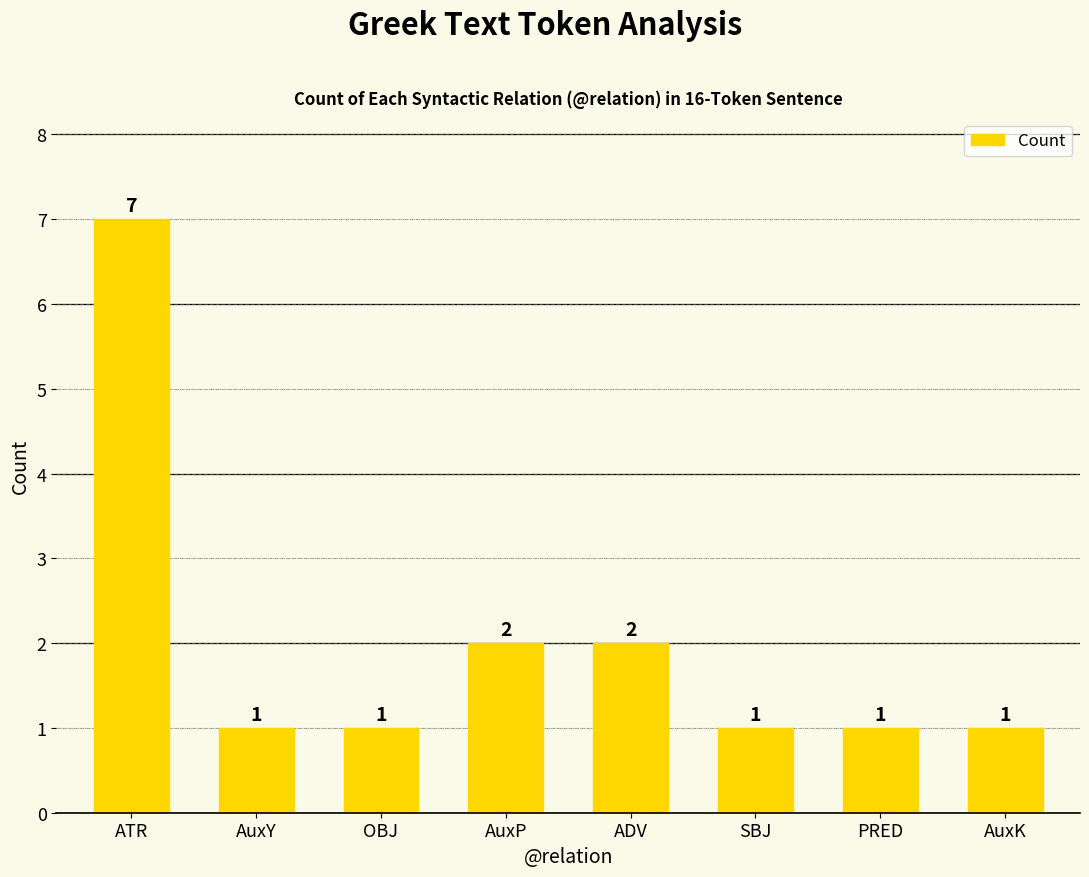

What is the label of the 3rd bar from the right?

SBJ